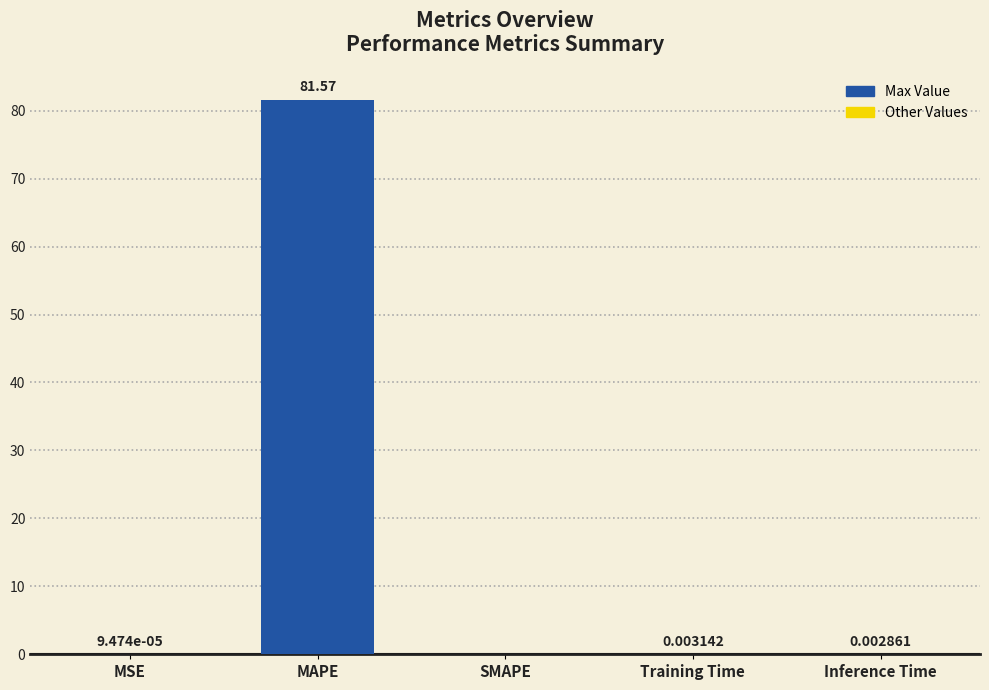

At which category does the chart reach its peak across all series?

MAPE